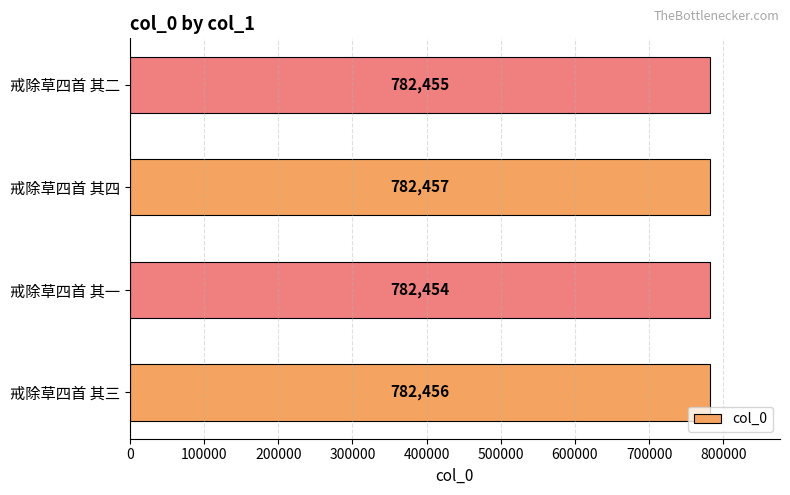

Rank the categories by value from lowest to highest.

戒除草四首 其一, 戒除草四首 其二, 戒除草四首 其三, 戒除草四首 其四